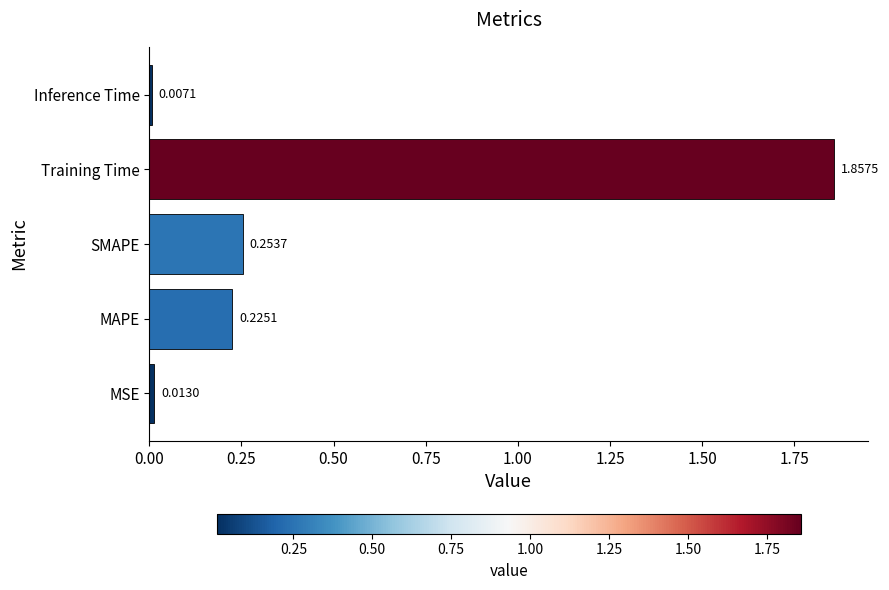

Which category has the highest value across all series?

Training Time